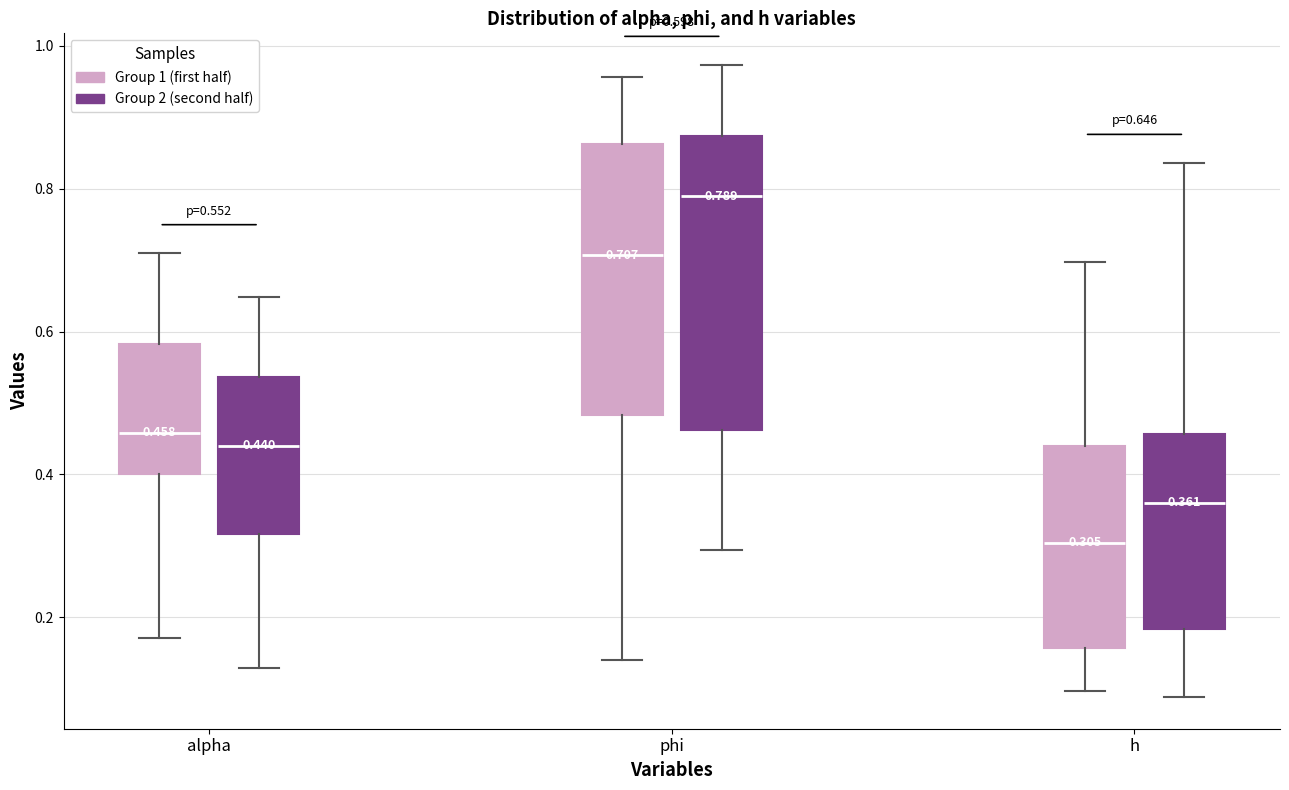

Which box has the highest median line?

phi (Group 2 (second half))